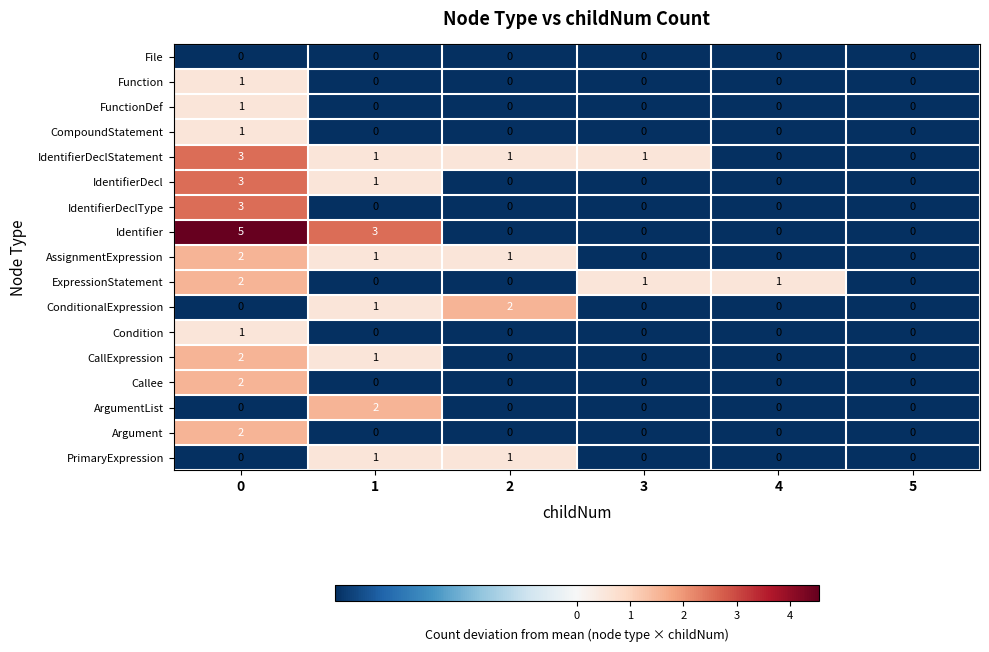

What is the total value across all series at 5?

0